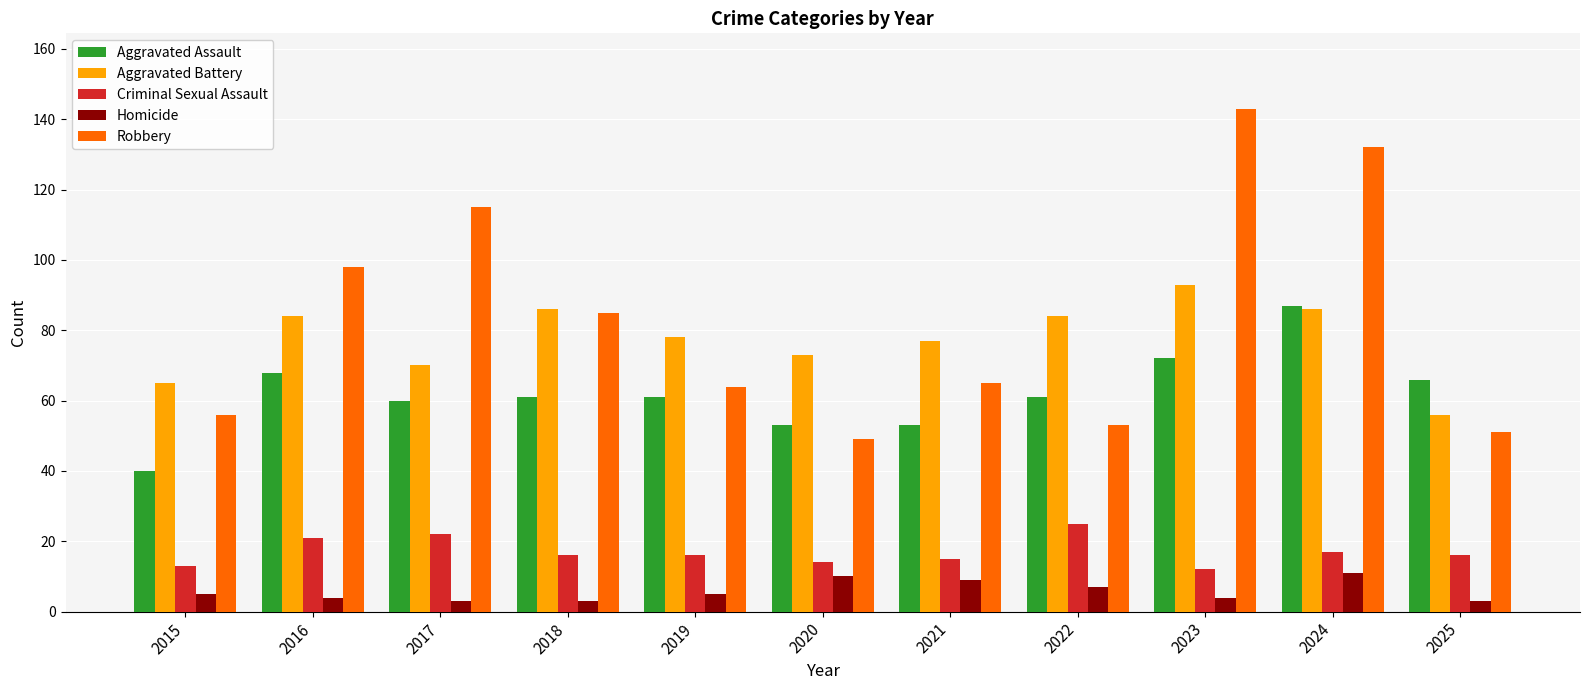

What is the greatest value displayed?

143